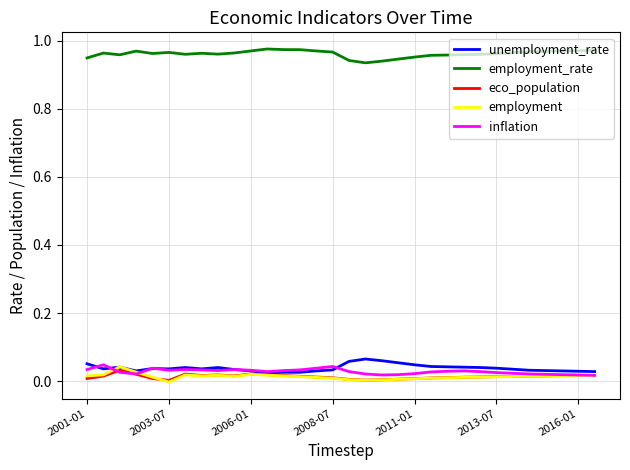

Count the number of data series in this chart.

5